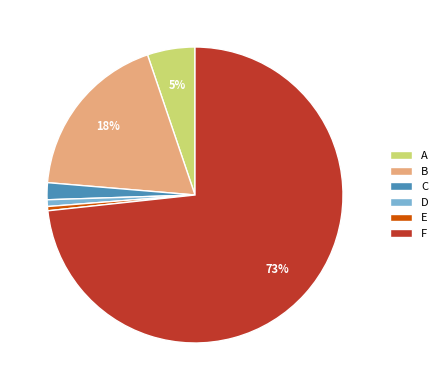

True or false: A accounts for 20% of the total.

False